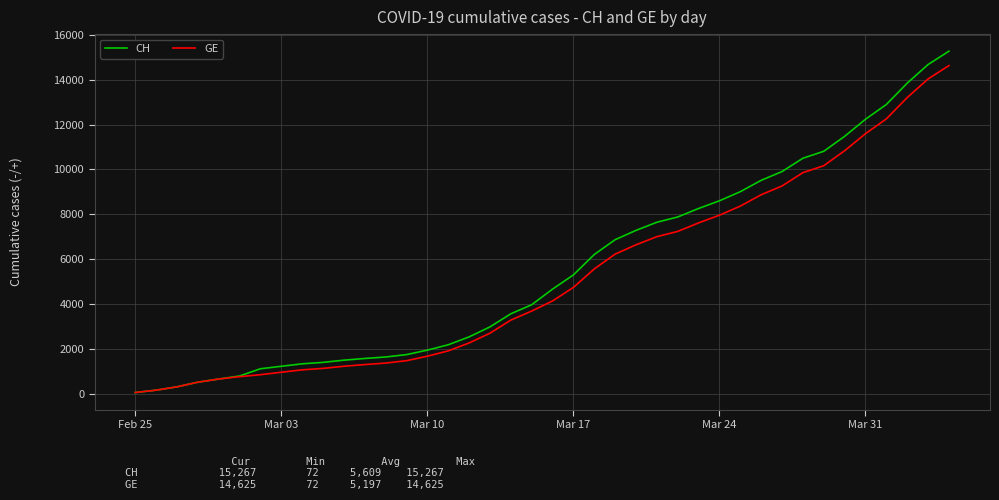

What is the maximum value shown in the chart?

15267